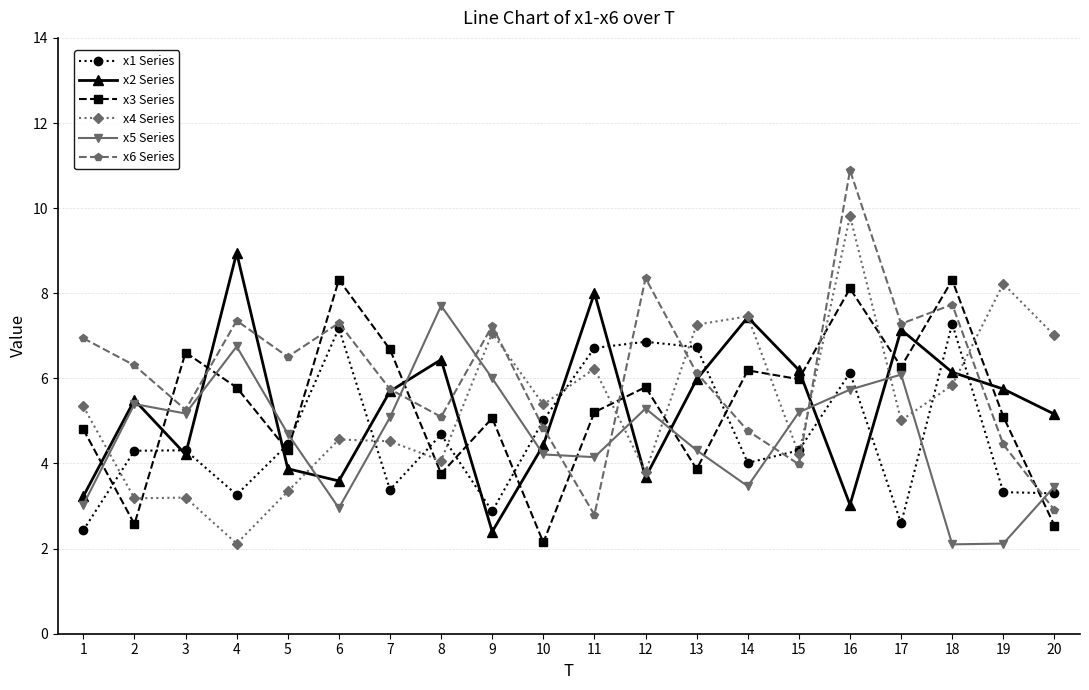

At which label does x4 Series reach its minimum?

4